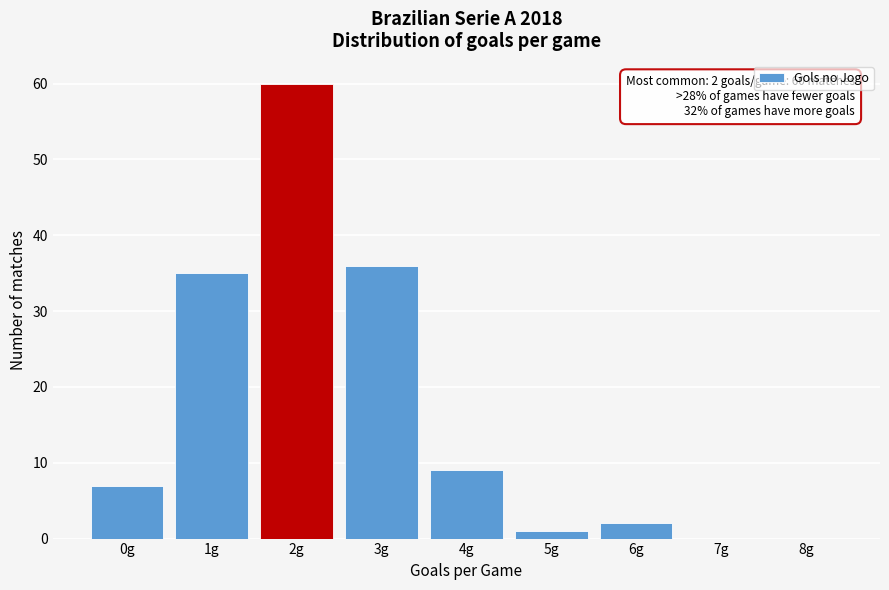

Reading left to right, extract all data points from this chart.

0g=7	1g=35	2g=60	3g=36	4g=9	5g=1	6g=2	7g=0	8g=0